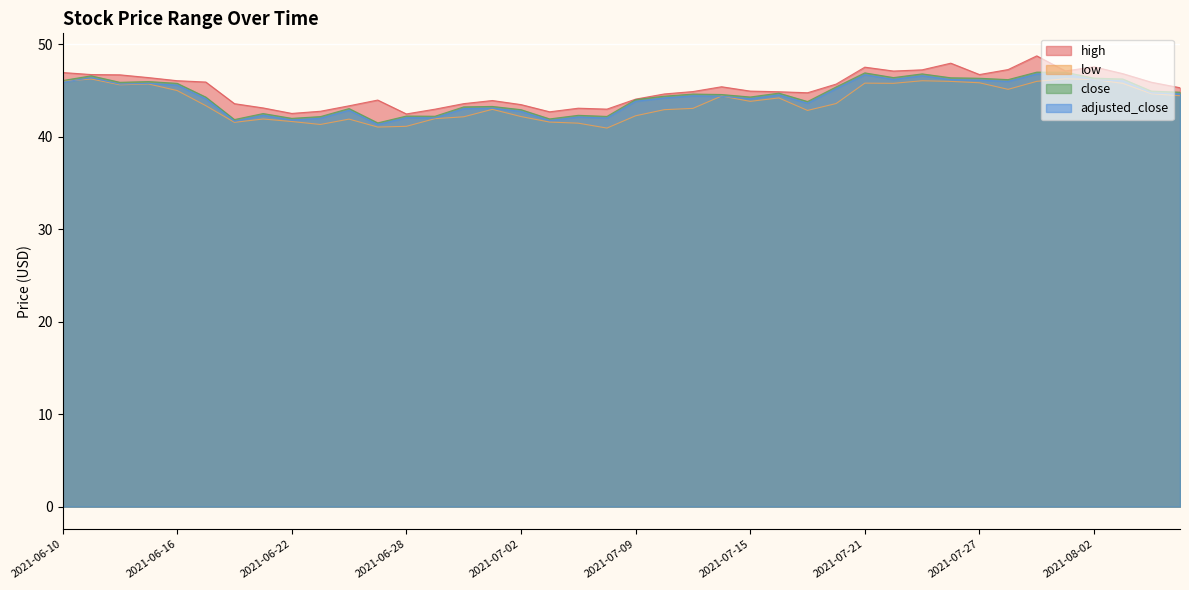

What is the difference between the close values at 2021-06-16 and 2021-07-06?

3.9